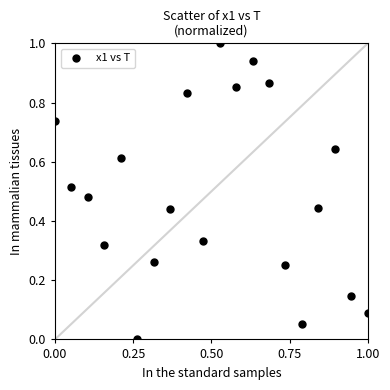

What is the range of X values (max minus min)?

1.0